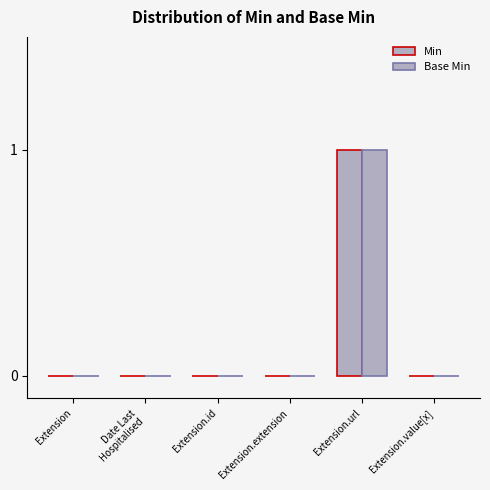

What is the label of the 6th bar from the left?

Extension.value[x]